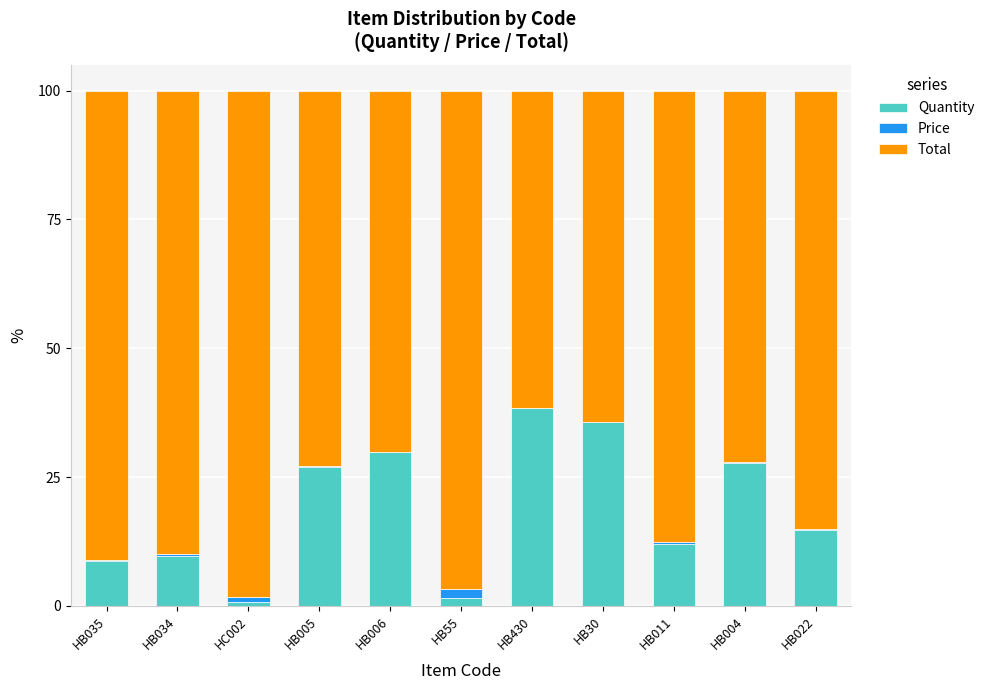

At which label does Quantity reach its peak?

HB430